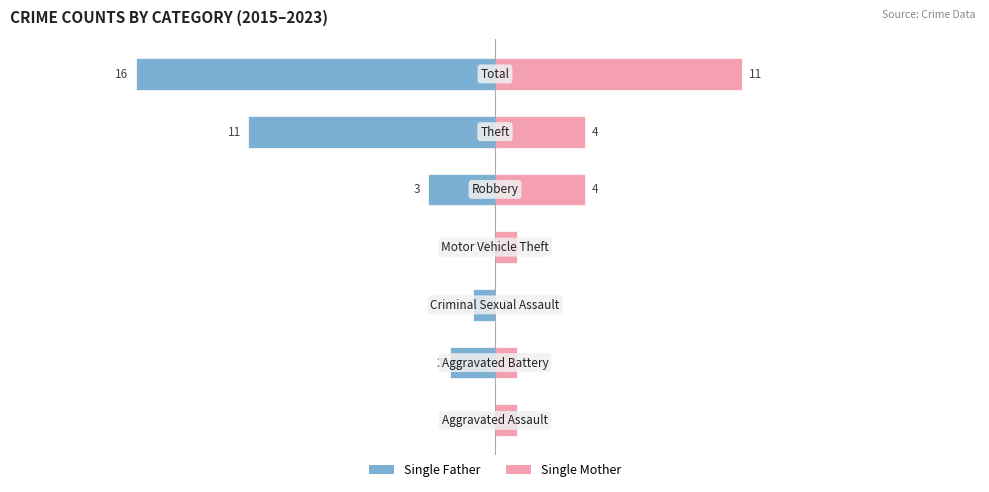

What are all the series names shown in the legend?

Single Father, Single Mother